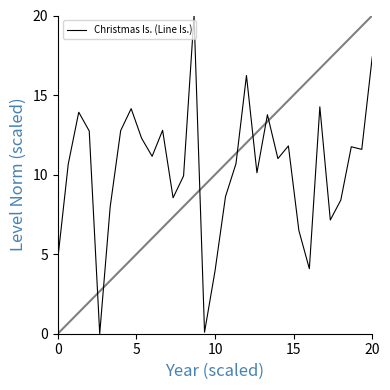

What is the difference between the maximum and minimum values?

20.0